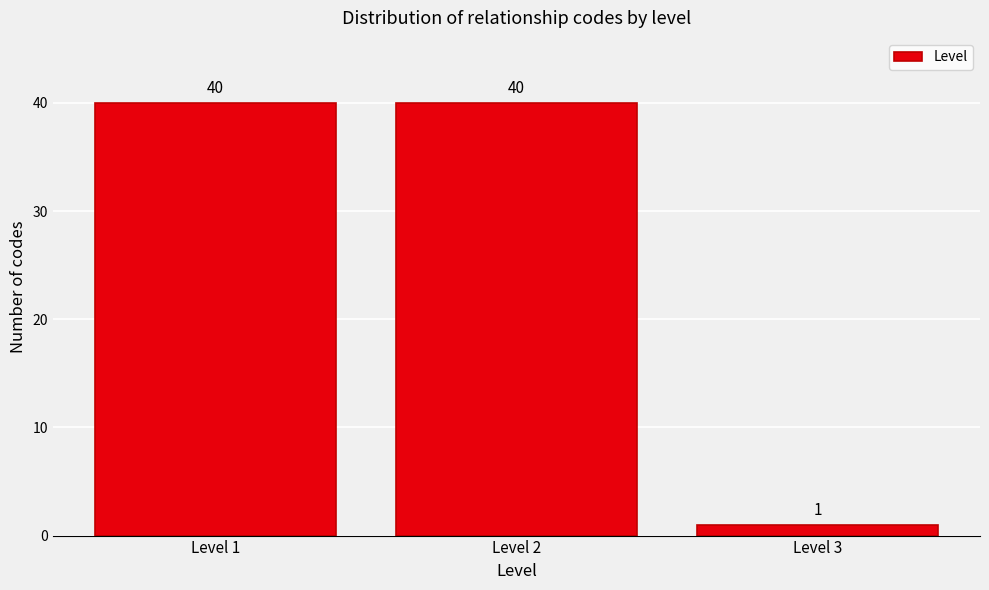

Reading right to left, transcribe all the data shown in this chart.

1	40	40